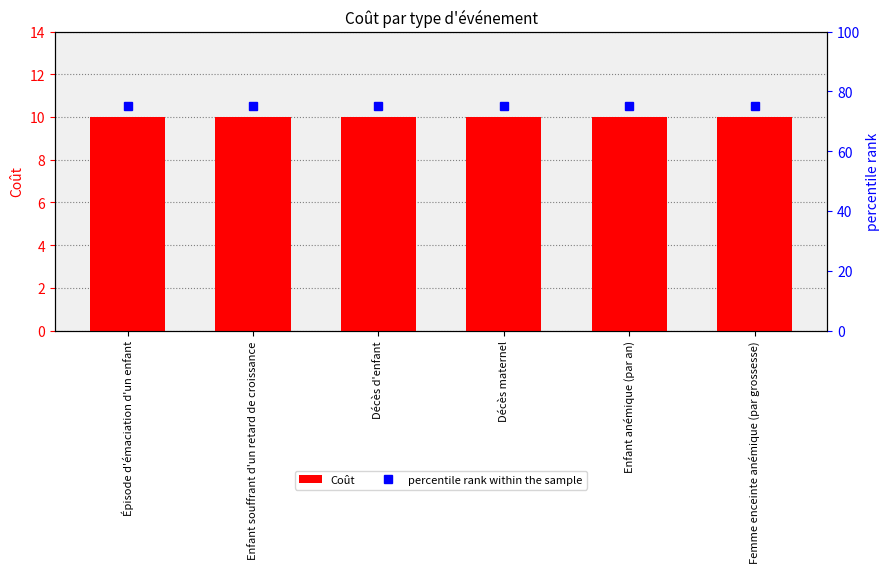

What is the label of the 2nd bar from the left?

Enfant souffrant d'un retard de croissance